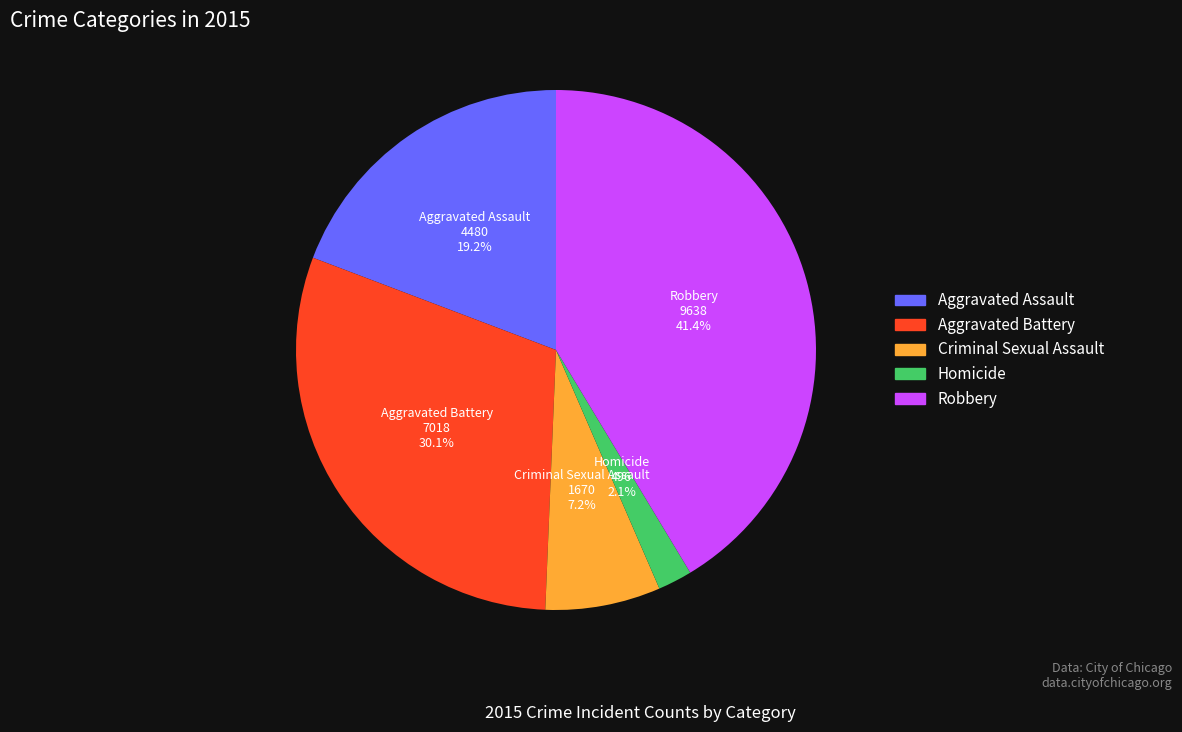

Approximately how many times larger is the value at Homicide compared to Criminal Sexual Assault?

0.3